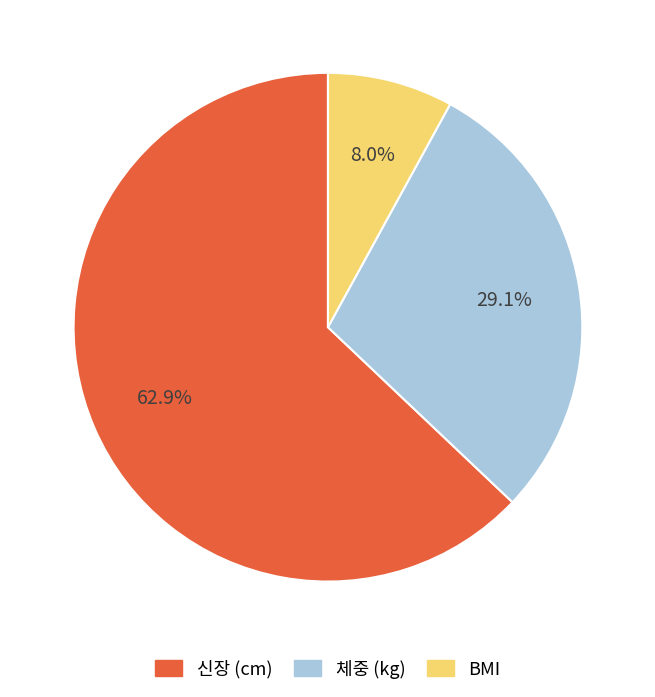

The BMI slice represents 19% of the pie. True or false?

False